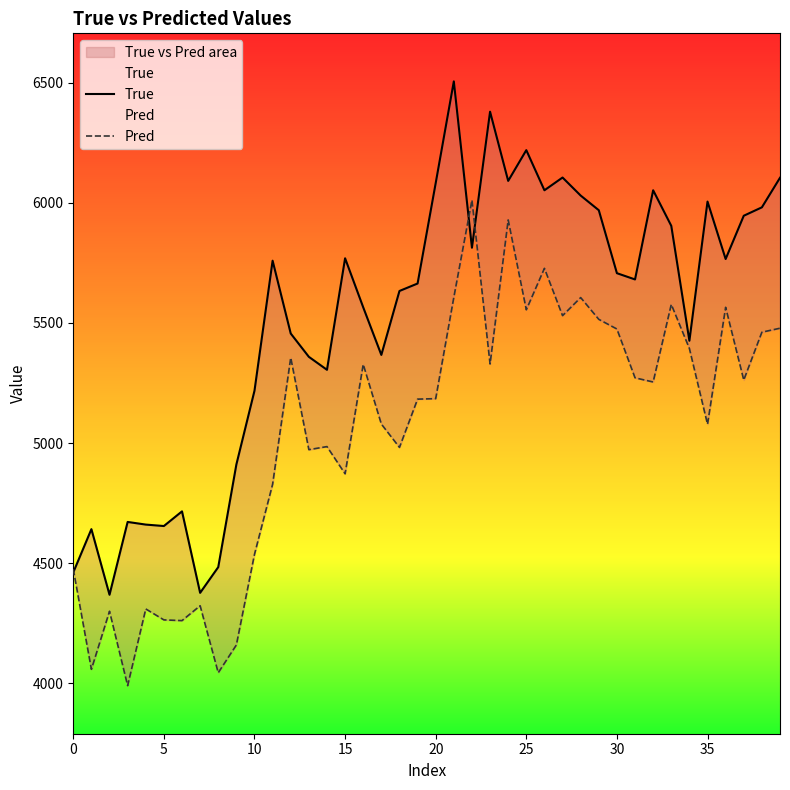

Is it true that True equals 9300.8 at 34?

False